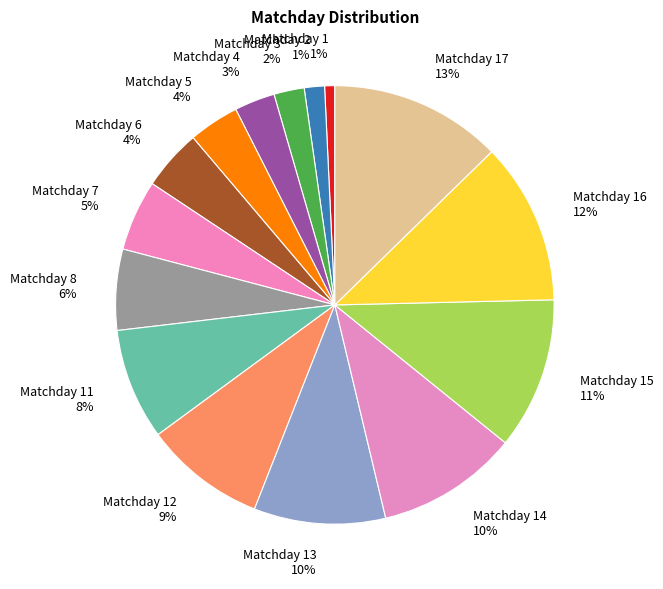

Count the number of slices in the pie.

15